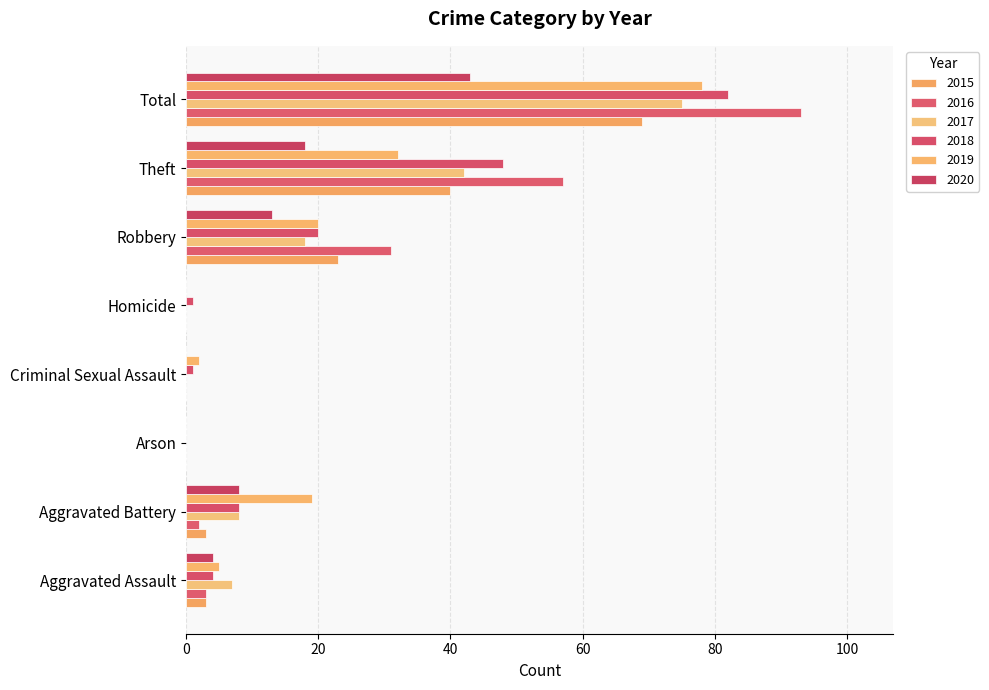

What is the difference between the highest and lowest values at Homicide?

1